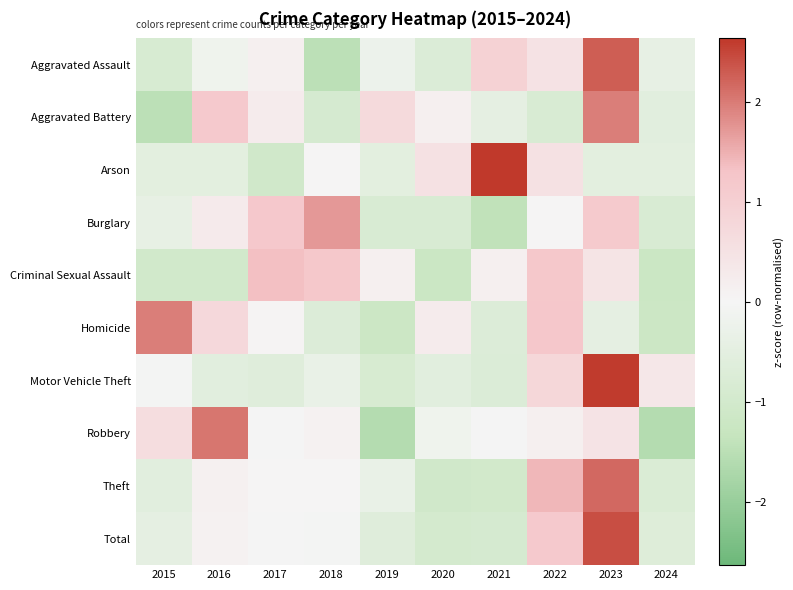

Between 2022 and 2024, which is larger?

2022